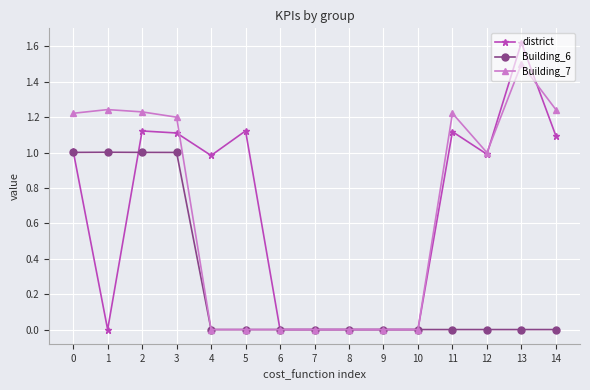

How many distinct data groups are displayed?

3